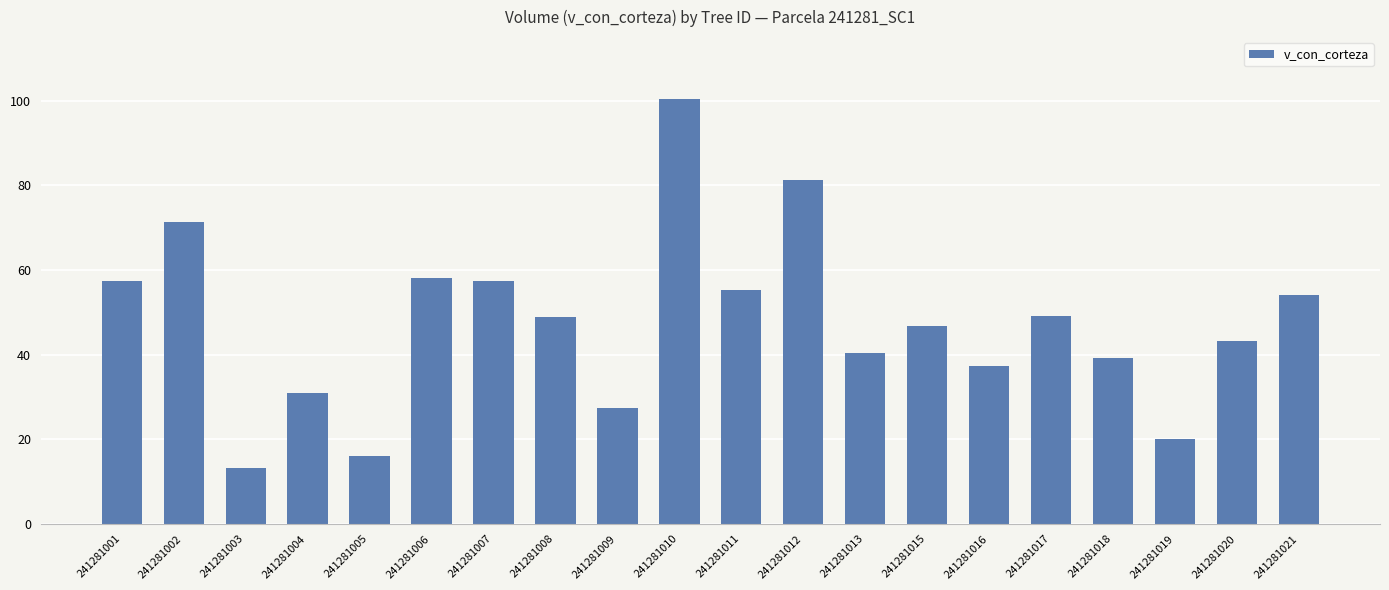

Which label corresponds to the largest value in the chart?

241281010